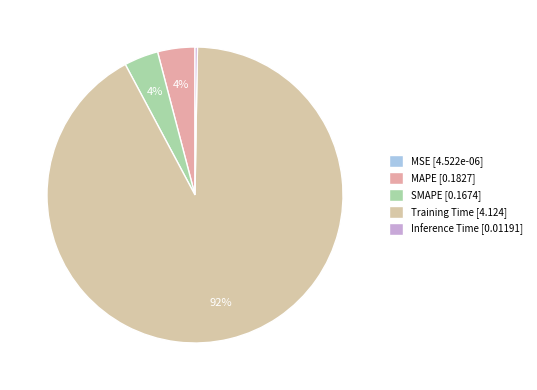

Rank the categories by value from lowest to highest.

MSE, Inference Time, SMAPE, MAPE, Training Time